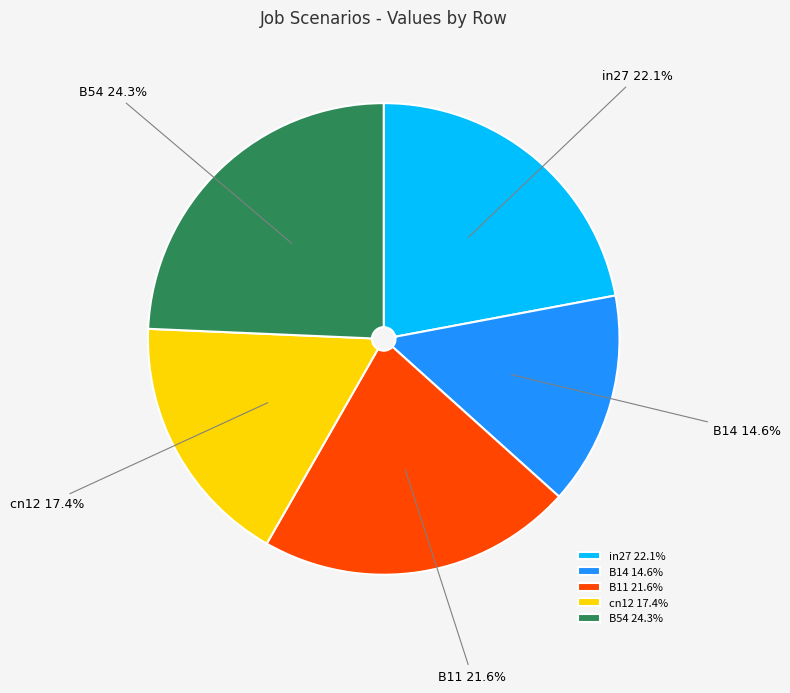

To the nearest percent, what percentage of the pie is B54?

24%